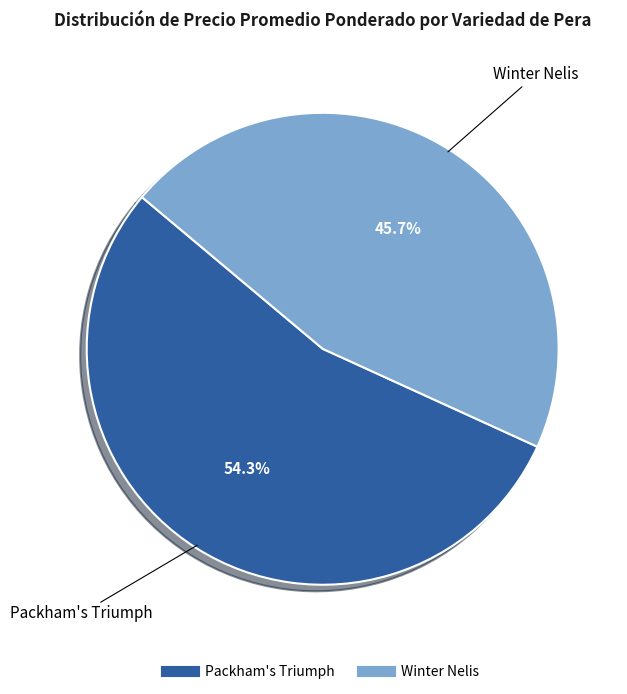

Is there any slice that represents more than half of the pie?

Yes